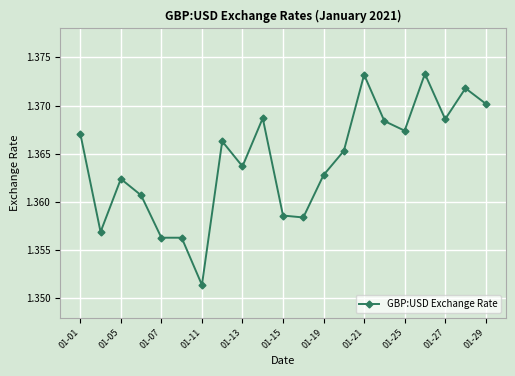

How many values are between 1 and 2?

21